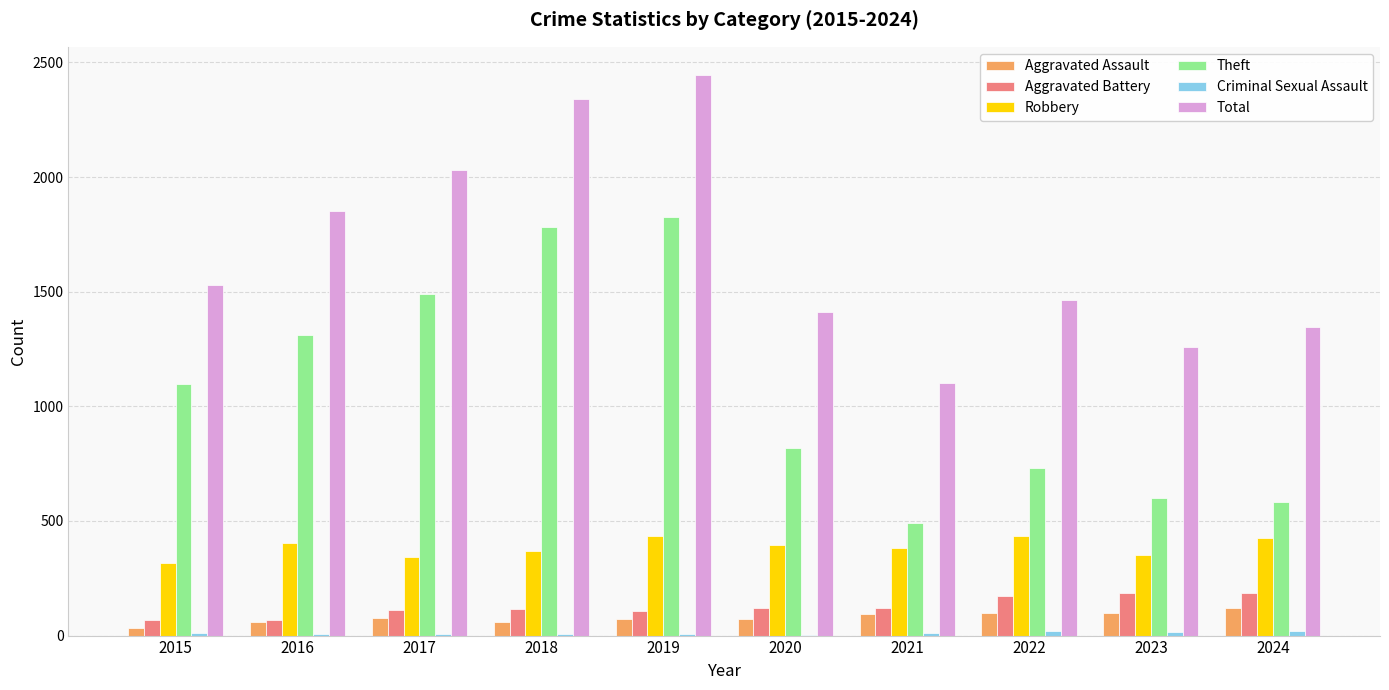

Which series changed the most between 2015 and 2021?

Theft